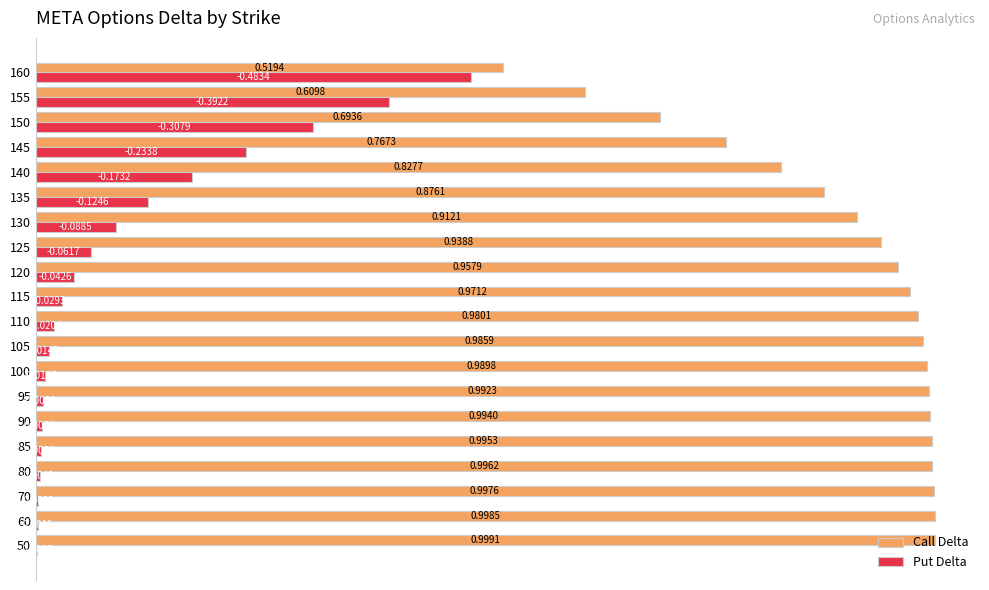

Where is Call Delta nearest to the value 0?

160